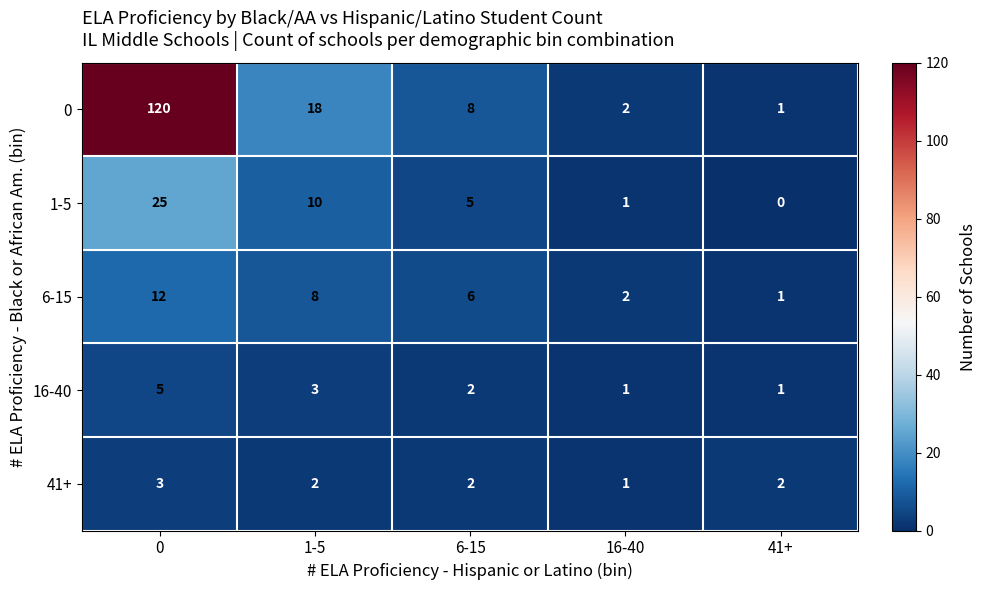

What is the sum of the 41+ values at 6-15 and 41+?

4